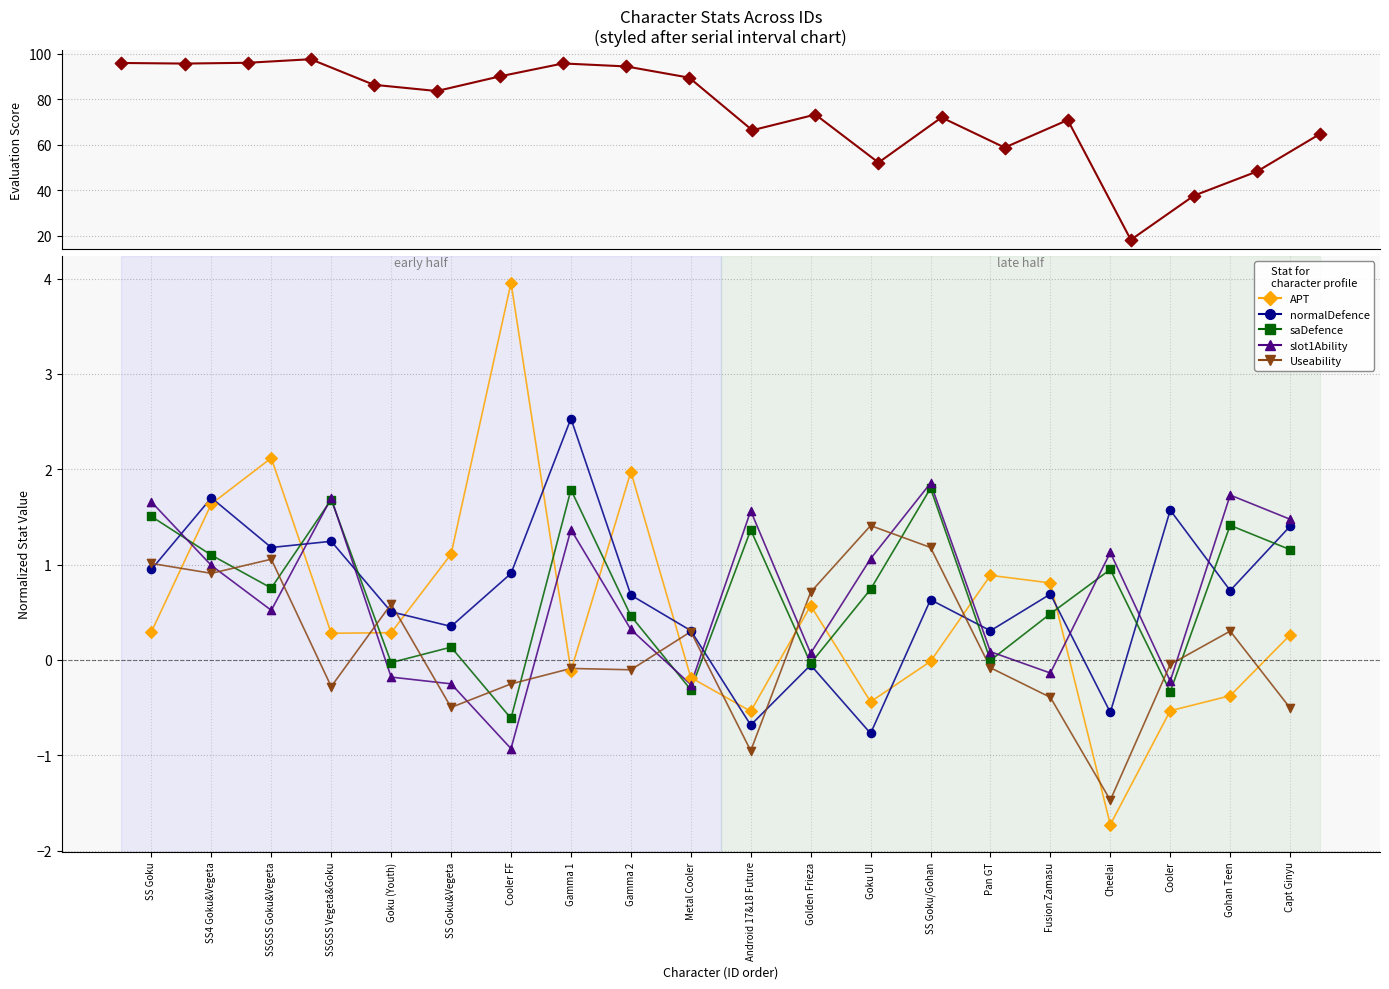

Which series reaches the maximum Y coordinate?

Evaluation